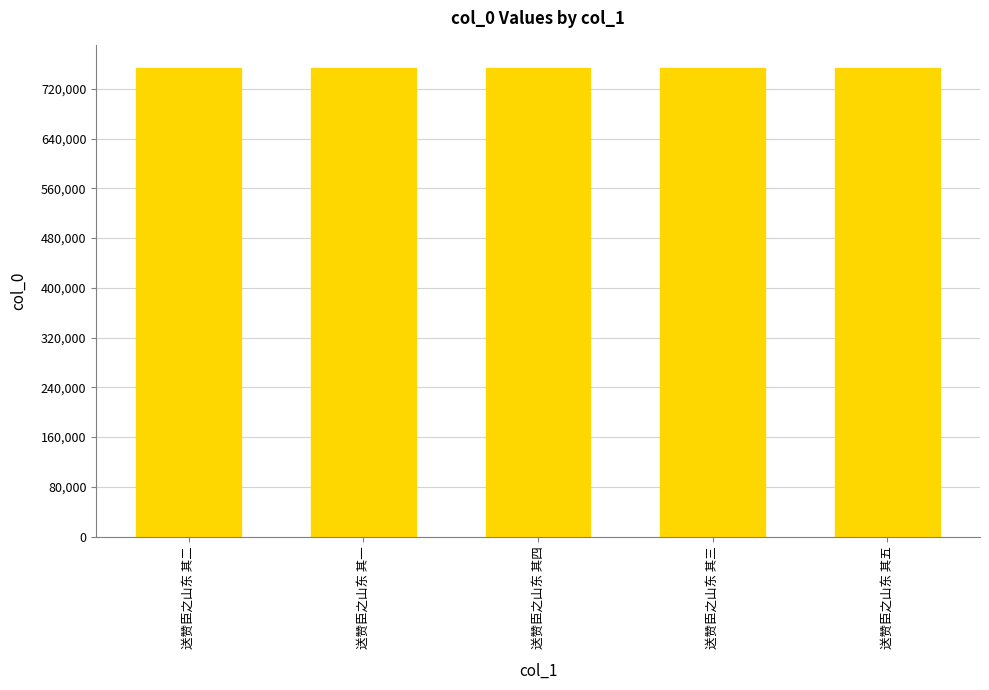

The chart shows a value of 753186 at 送赞臣之山东 其四. True or false?

True